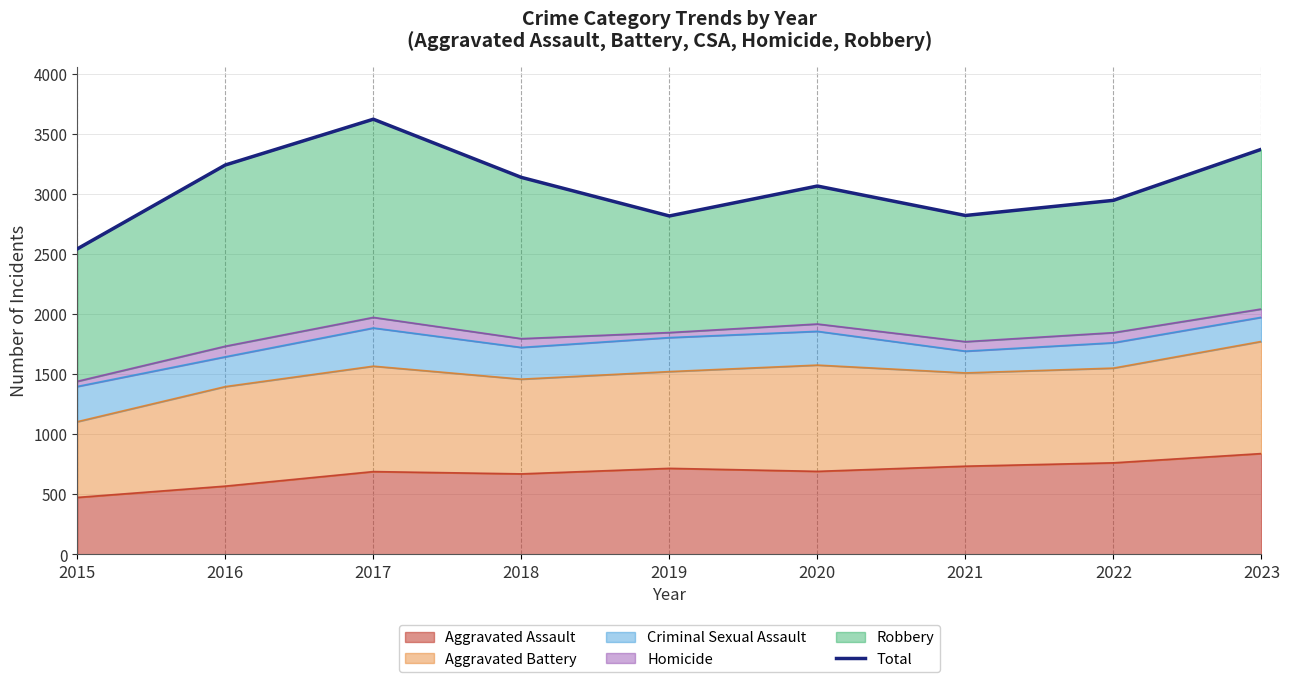

What is the value of the 7th point from the left?

2820